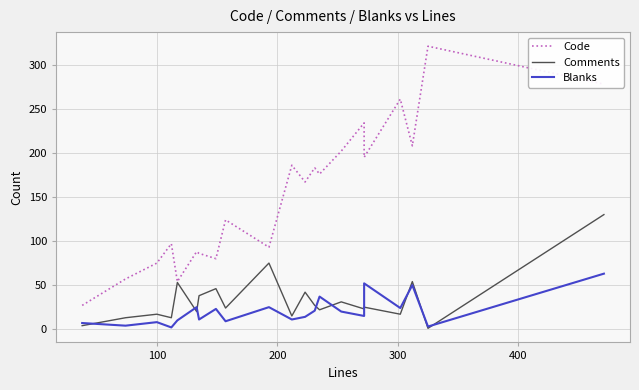

What is the average value of the Code series?

152